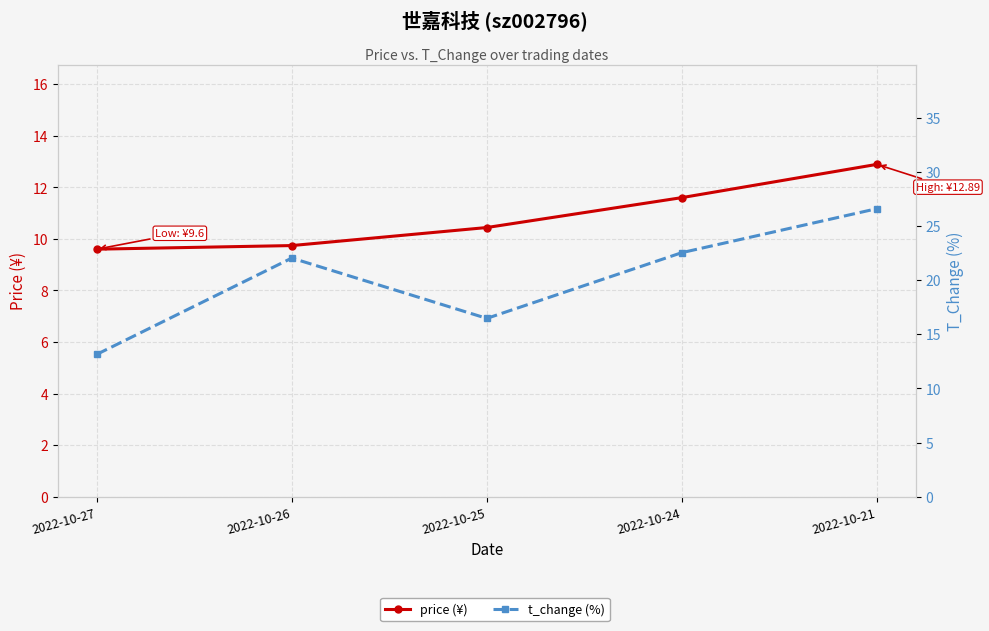

Which category has the highest value in the price (¥) series?

2022-10-21